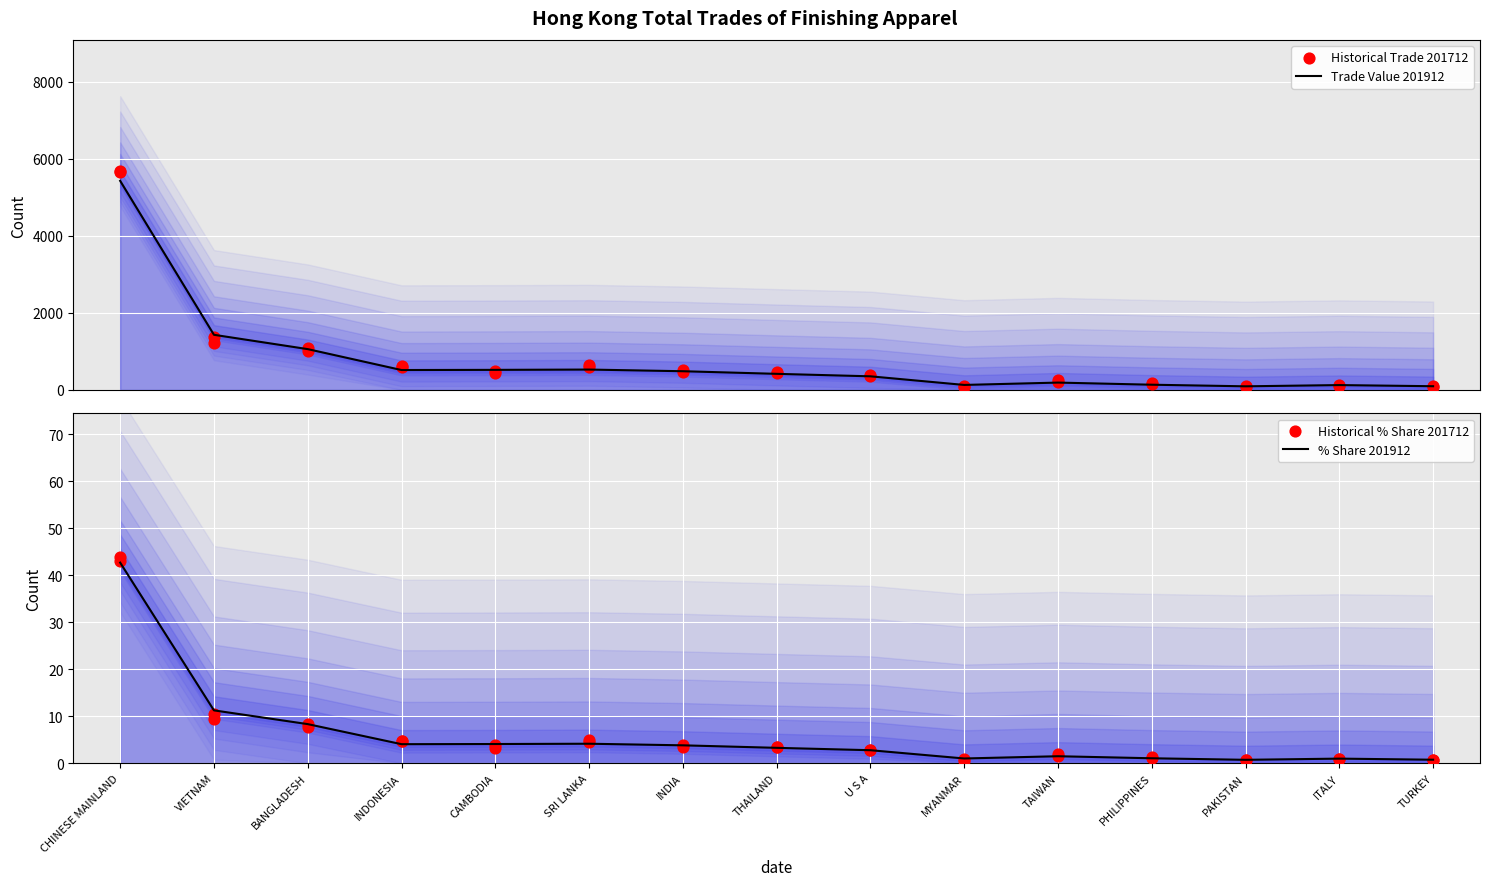

At how many categories does at least one series exceed 3224?

1